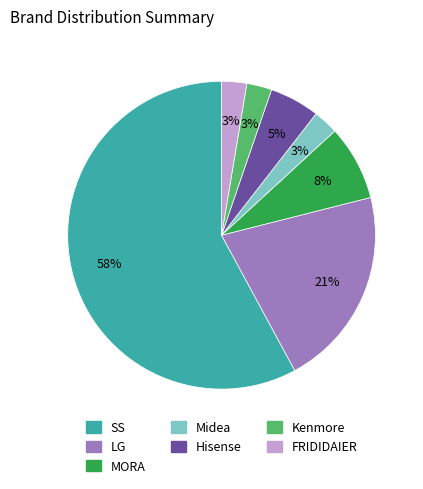

What percentage is the FRIDIDAIER slice, to the nearest percent?

3%